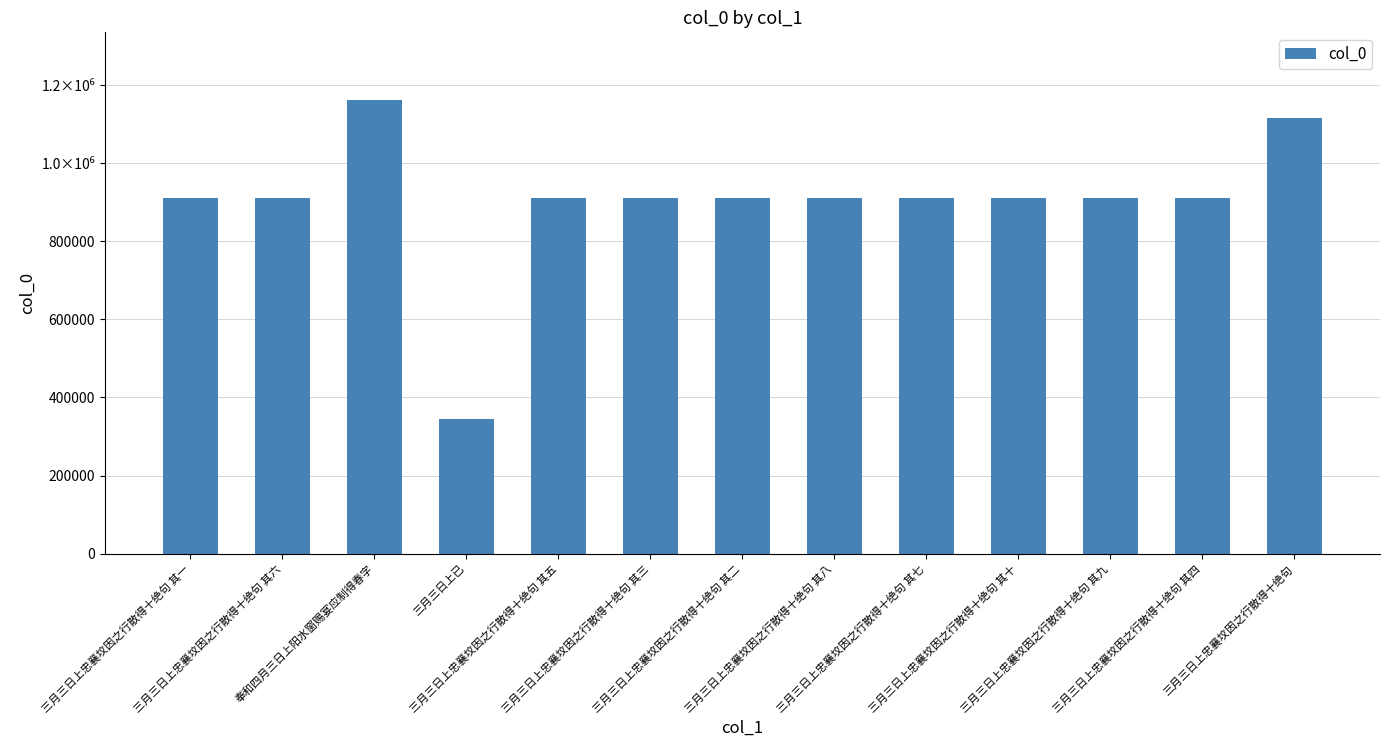

Read the value at 三月三日上忠襄坟因之行散得十绝句 其三, to the nearest 10.

911880